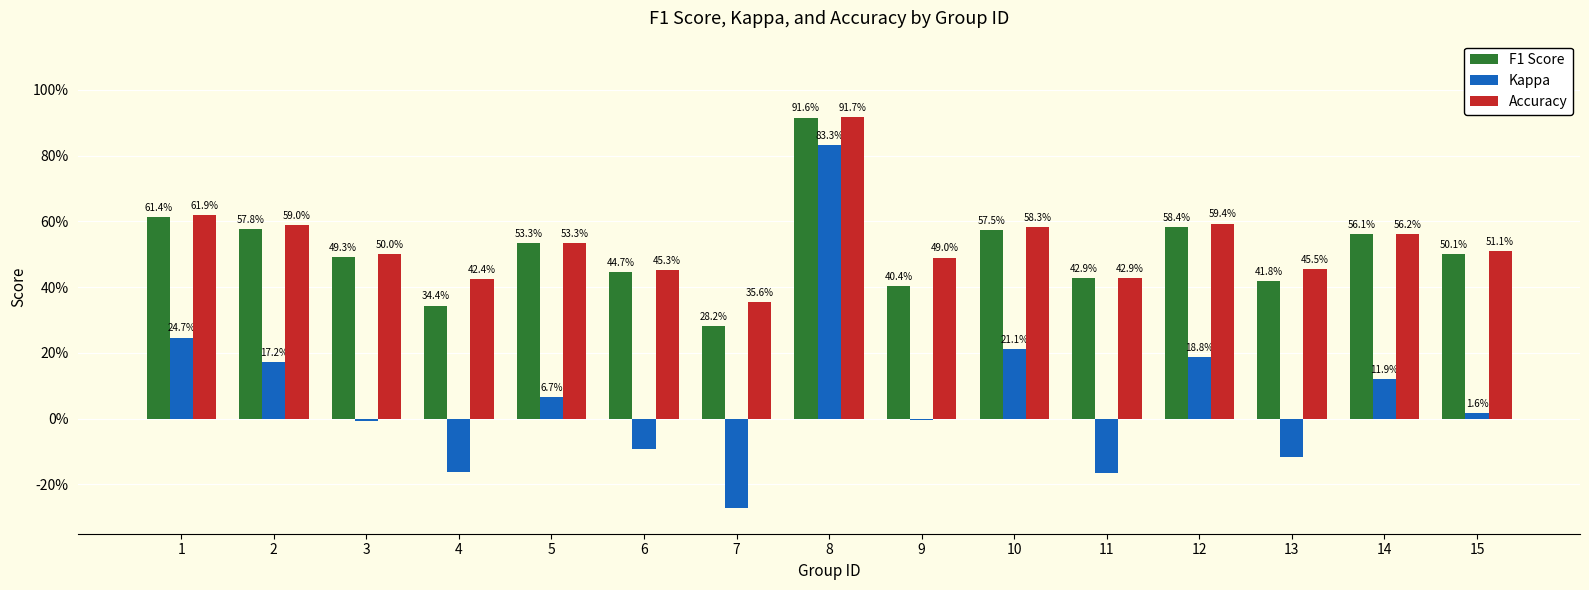

Are the bars horizontal?

No